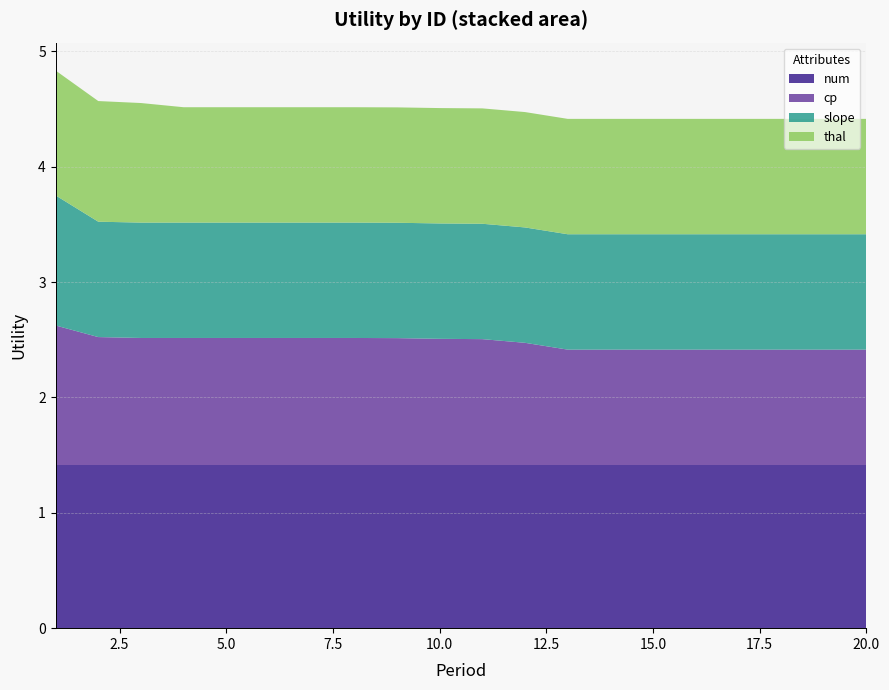

Reading left to right, what are all the values shown in this chart?

num: 1.4	1.4	1.4	1.4	1.4	1.4	1.4	1.4	1.4	1.4	1.4	1.4	1.4	1.4	1.4	1.4	1.4	1.4	1.4	1.4
cp: 1.2	1.1	1.1	1.1	1.1	1.1	1.1	1.1	1.1	1.1	1.1	1.1	1.0	1.0	1.0	1.0	1.0	1.0	1.0	1.0
slope: 1.1	1.0	1.0	1.0	1.0	1.0	1.0	1.0	1.0	1.0	1.0	1.0	1.0	1.0	1.0	1.0	1.0	1.0	1.0	1.0
thal: 1.1	1.0	1.0	1.0	1.0	1.0	1.0	1.0	1.0	1.0	1.0	1.0	1.0	1.0	1.0	1.0	1.0	1.0	1.0	1.0